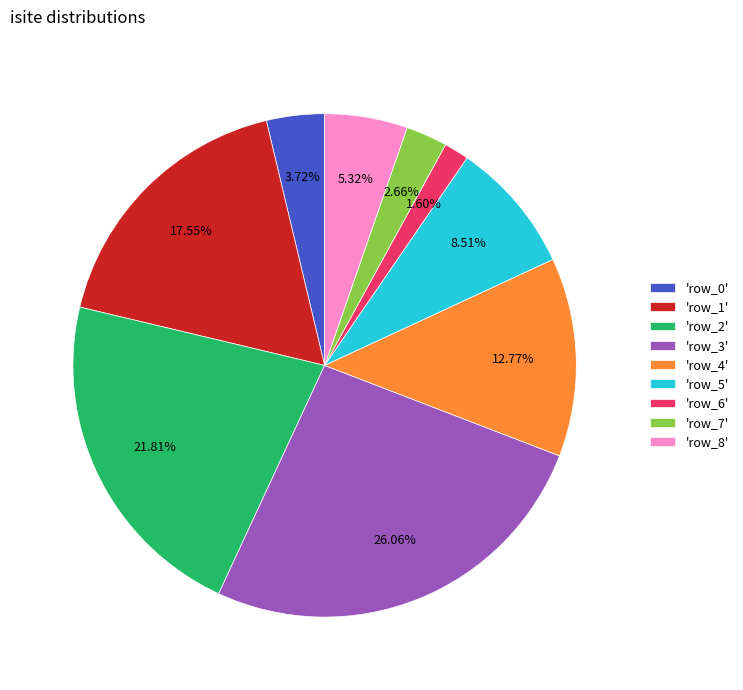

How many slices are in this pie chart?

9